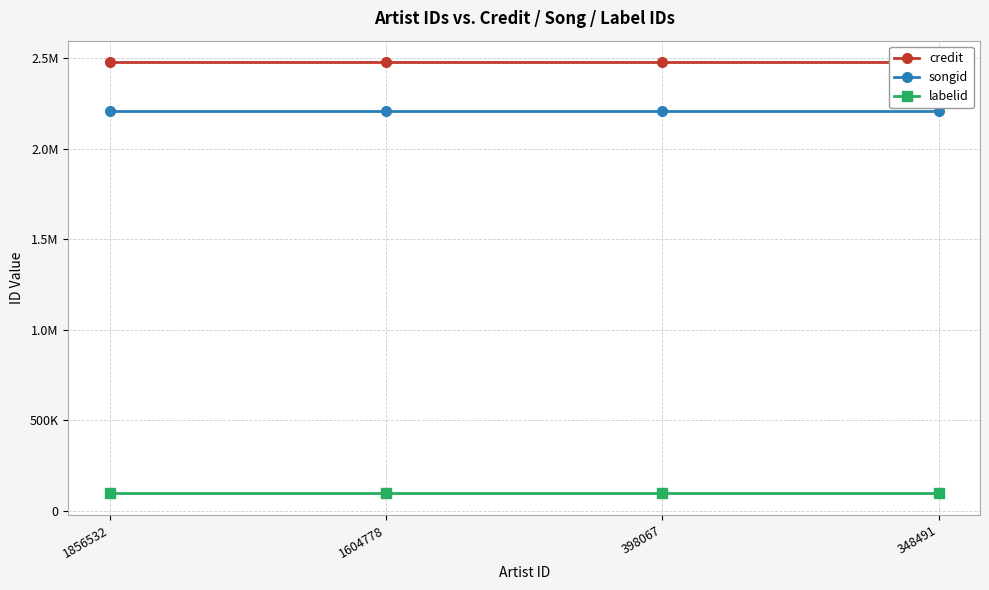

True or false: labelid and credit cross at least once.

False